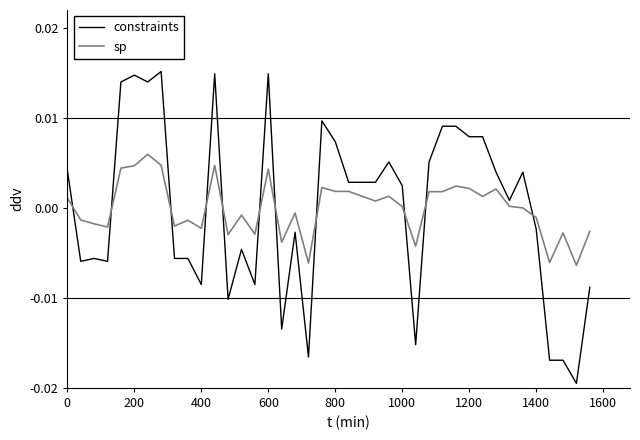

Which series has the widest spread of values?

constraints